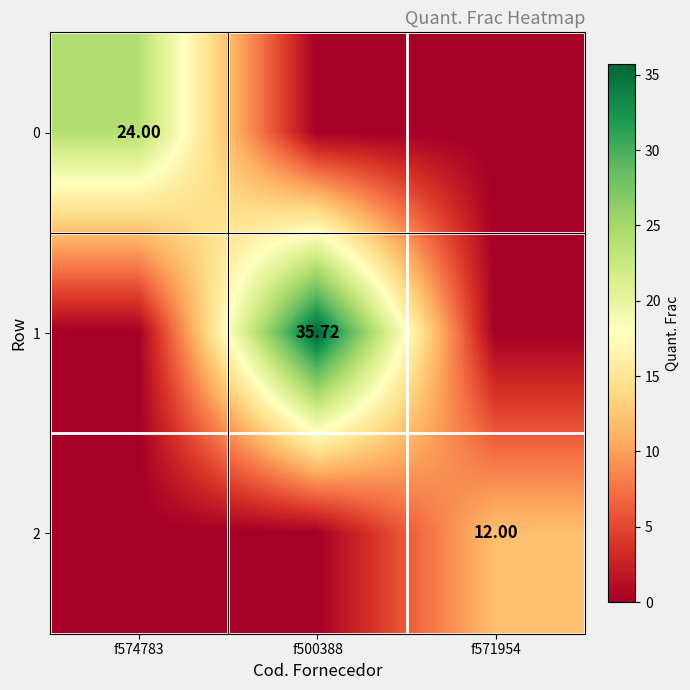

Which category has the highest value in the 0 series?

f574783